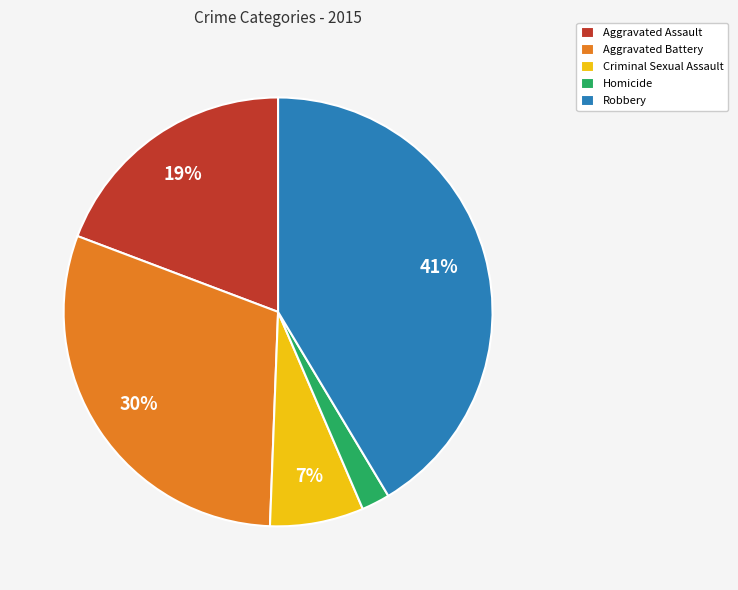

Is it true that Homicide is 2% of the pie?

True